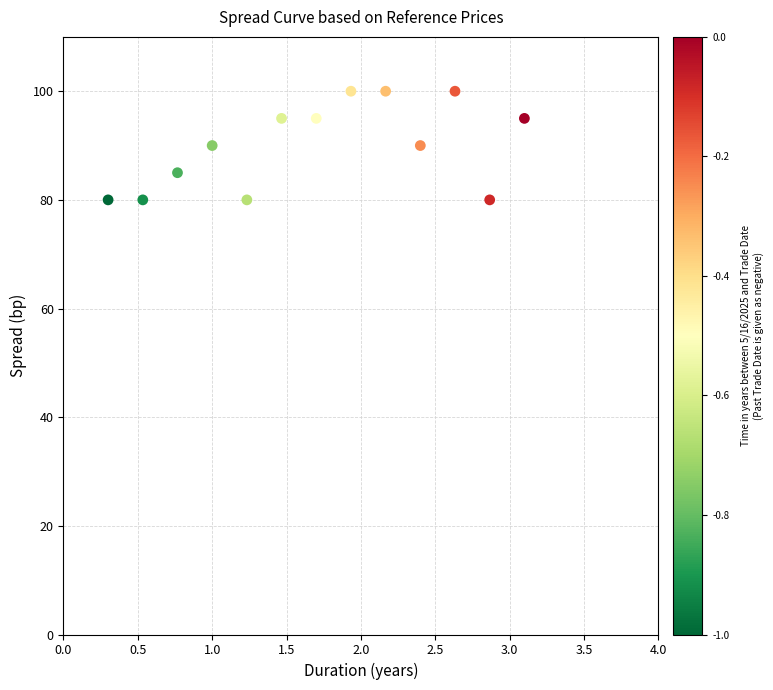

What is the range of Y values (max minus min)?

20